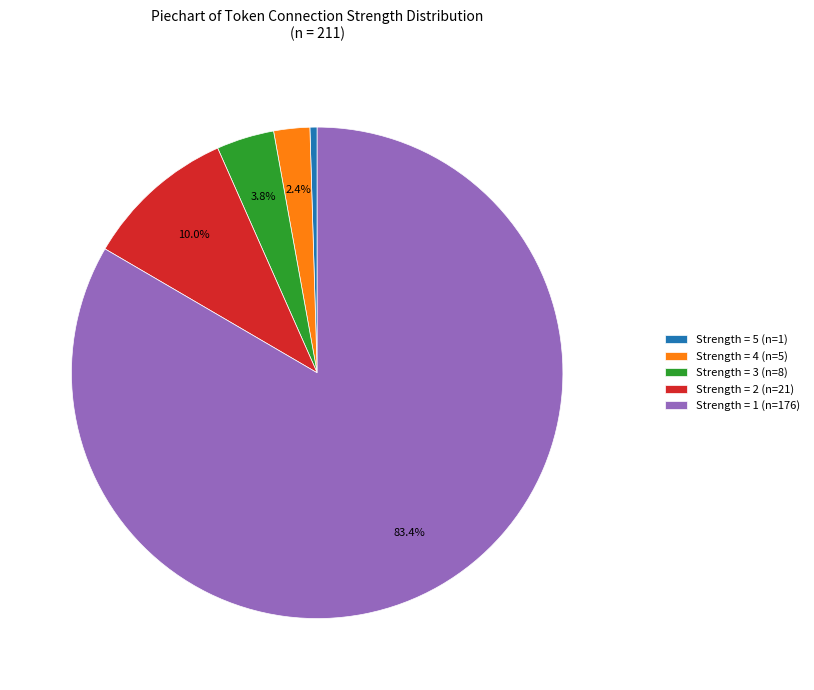

How many slices are in this pie chart?

5